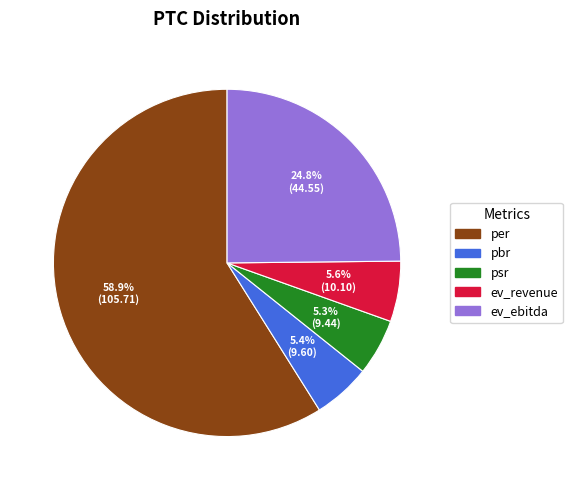

Count the number of slices in the pie.

5